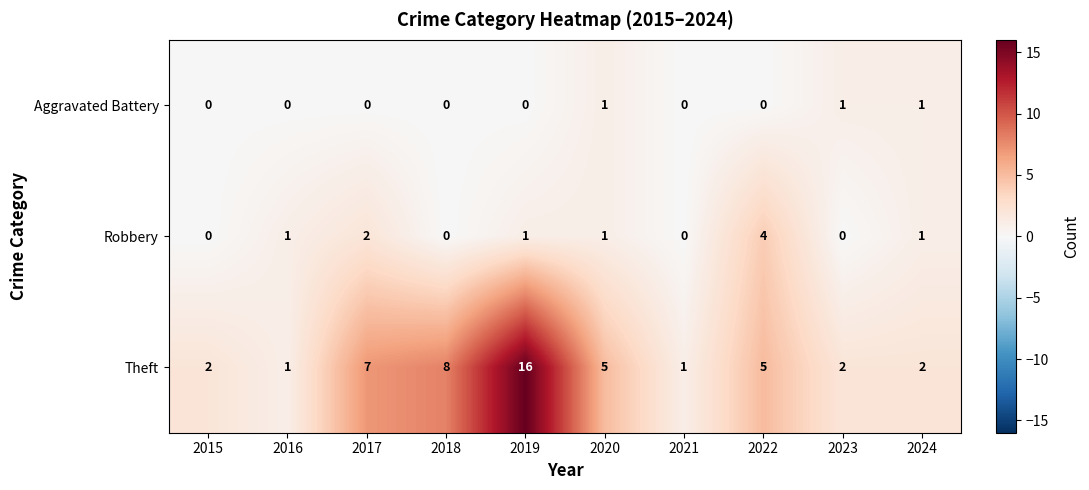

Which series has the widest spread of values?

Theft